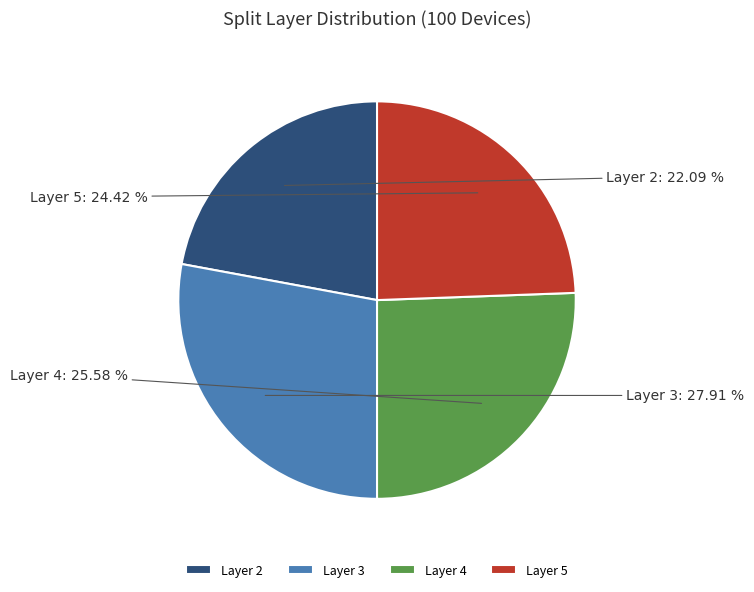

Which category has the biggest portion of the pie?

Layer 3